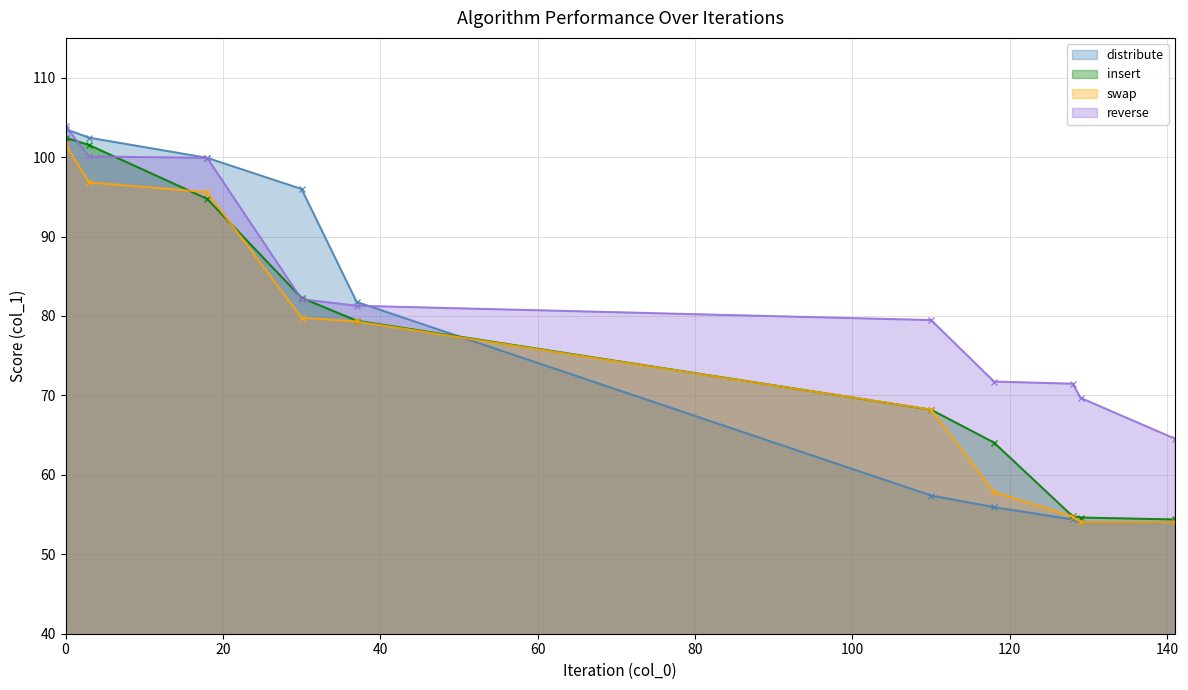

Reading left to right, what are all the values shown in this chart?

distribute: 103.5	102.4	99.9	96.0	81.8	57.4	55.9	54.4	54.0	54.0
insert: 102.4	101.5	94.7	82.3	79.4	68.2	64.1	54.8	54.6	54.4
swap: 101.6	96.8	95.6	79.8	79.3	68.2	57.8	54.7	54.0	54.0
reverse: 103.9	100.1	99.9	82.1	81.3	79.5	71.7	71.5	69.7	64.5